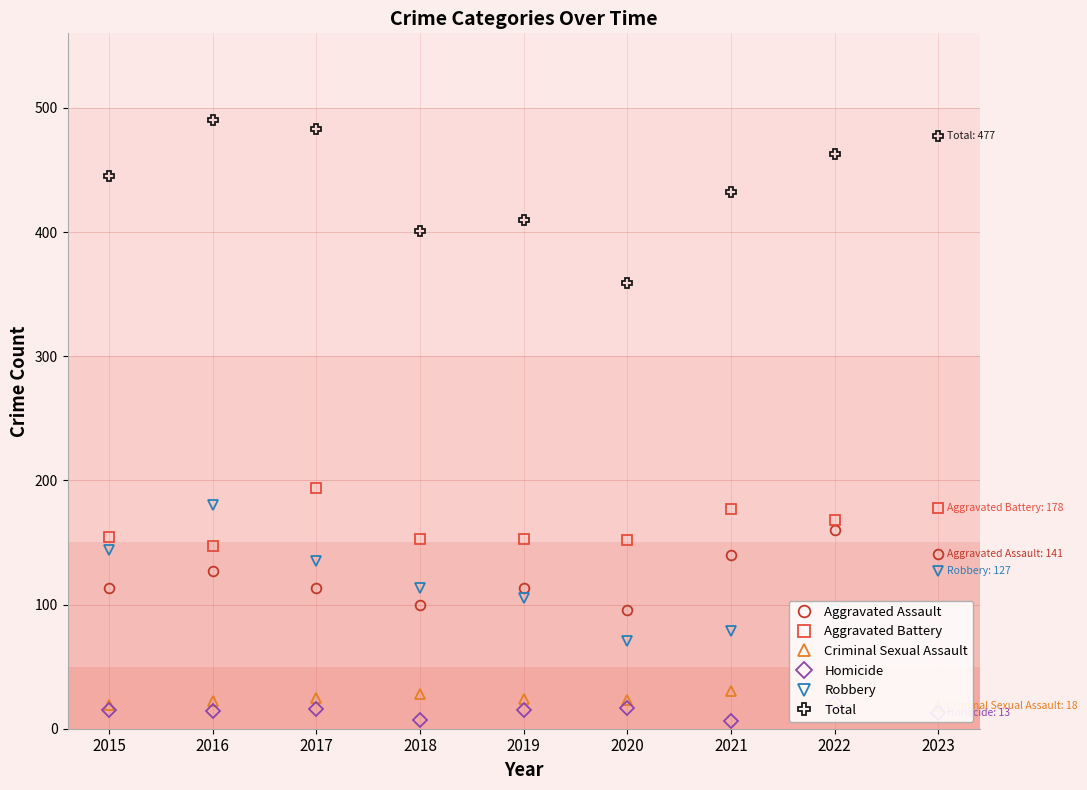

How many series are shown in this chart?

6